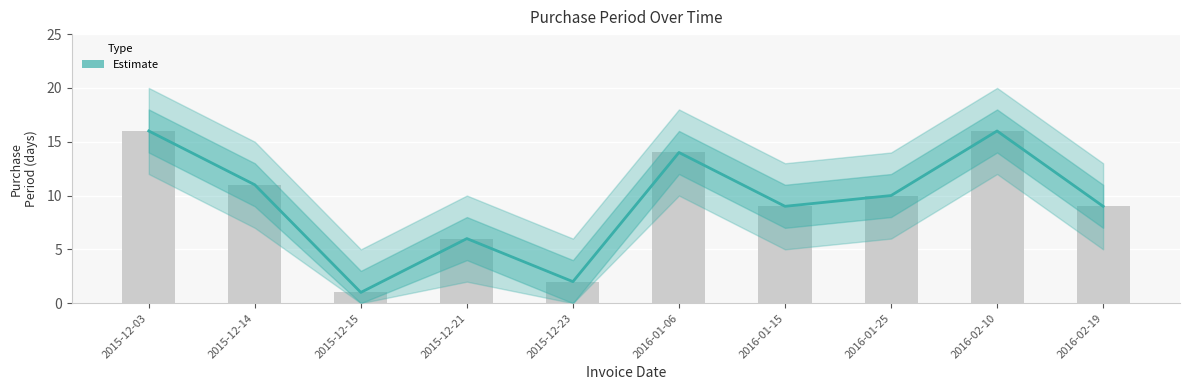

What position from the left is 2016-02-19?

10